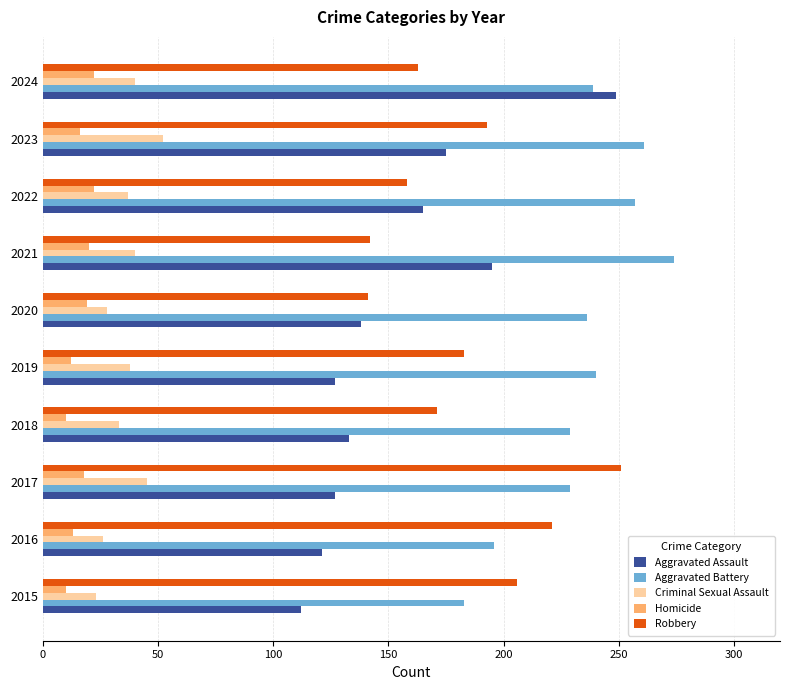

How many distinct data groups are displayed?

5